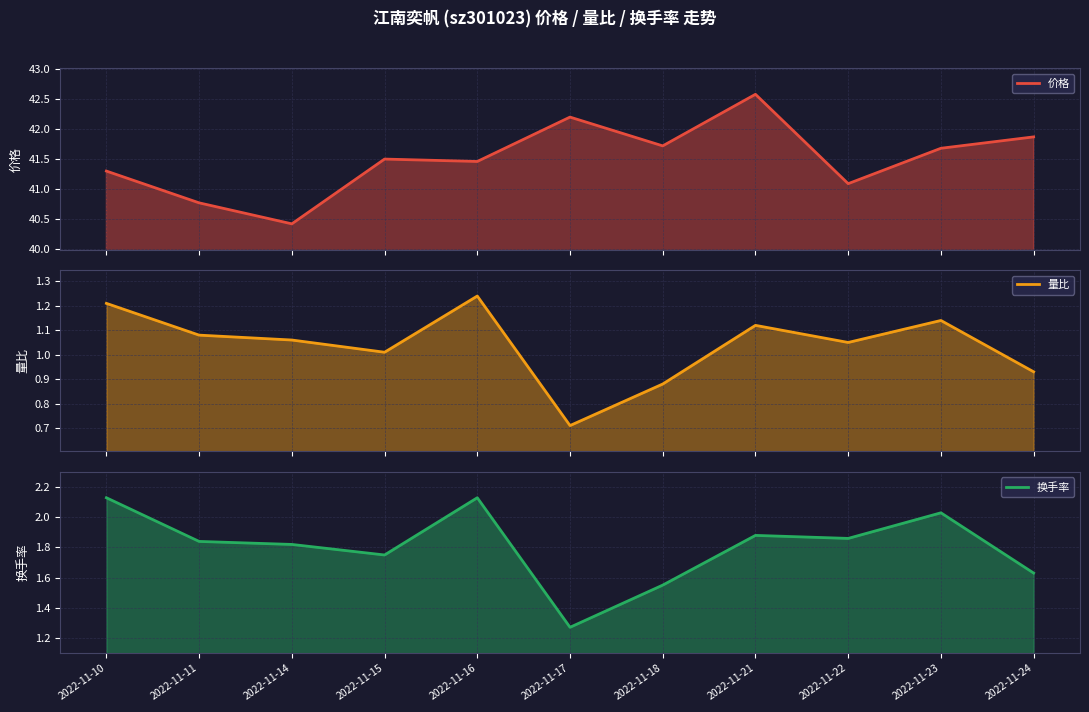

True or false: 量比 and 换手率 cross at least once.

False